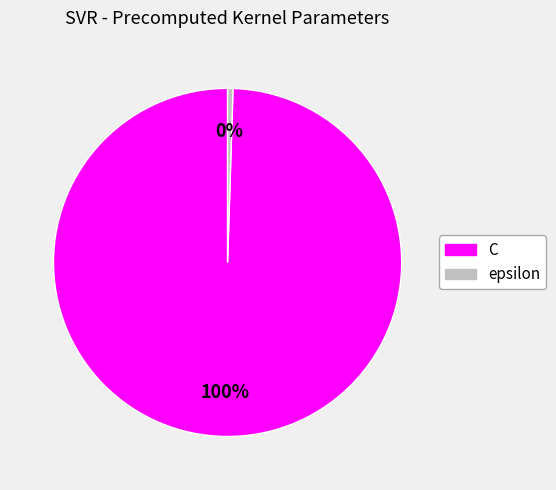

Is C the majority of the pie?

Yes